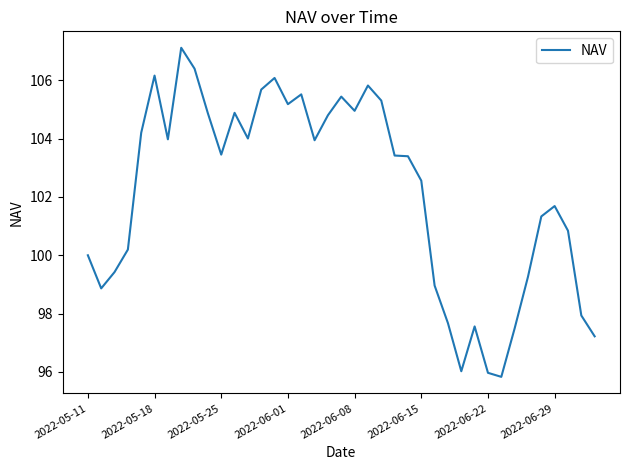

What is the maximum value shown in the chart?

107.1